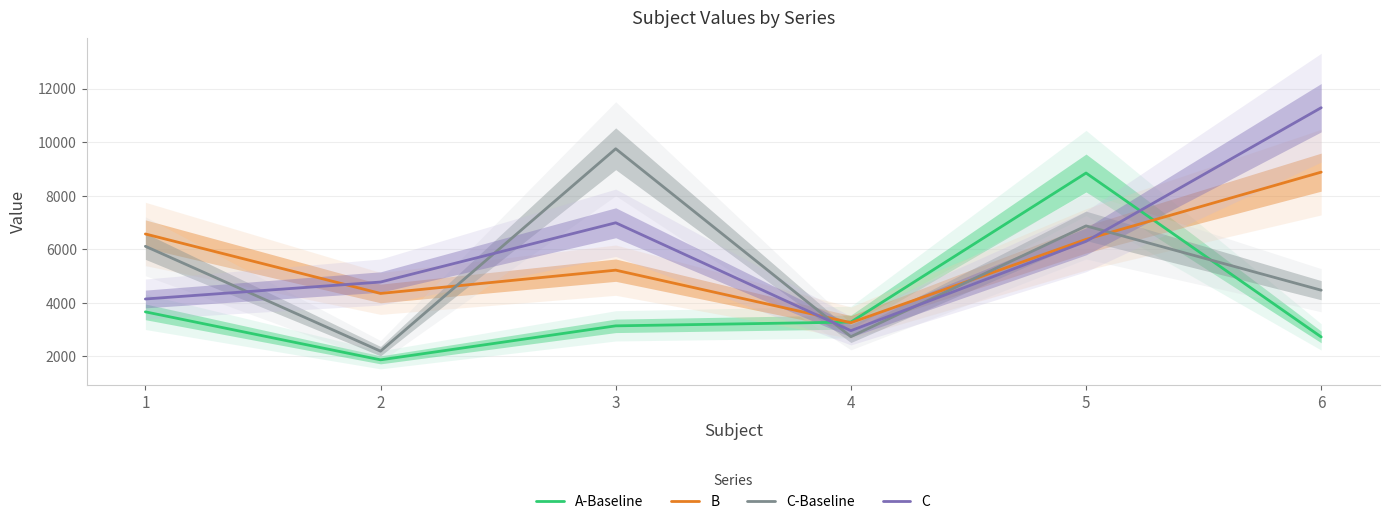

At 2, list the series in order from largest to smallest.

C, B, C-Baseline, A-Baseline